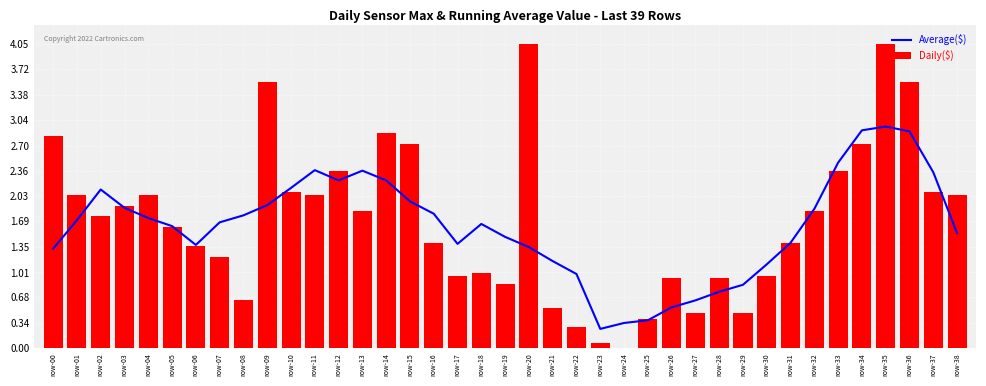

Does the chart contain any negative values?

No